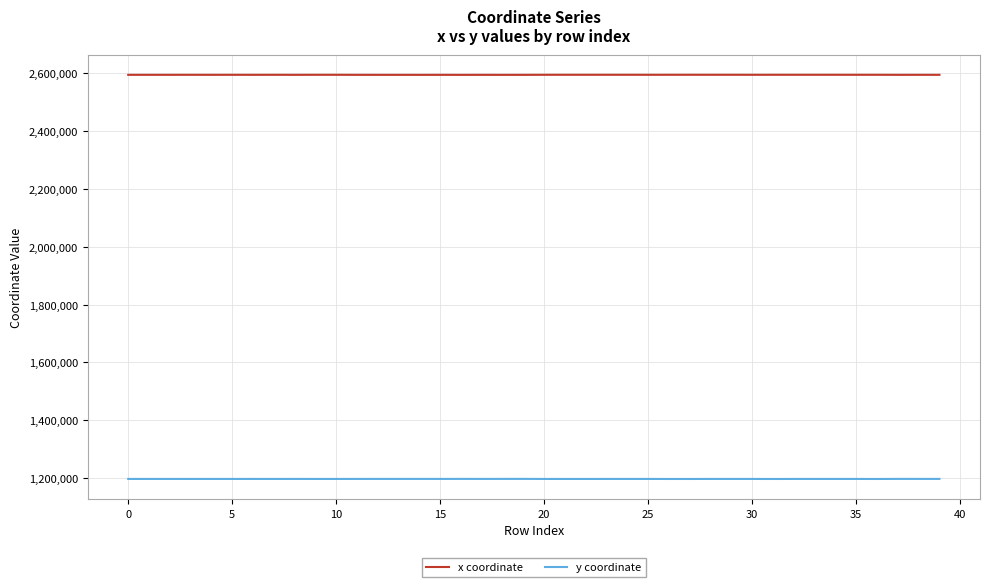

True or false: x coordinate has more than 0 interior local peaks.

True